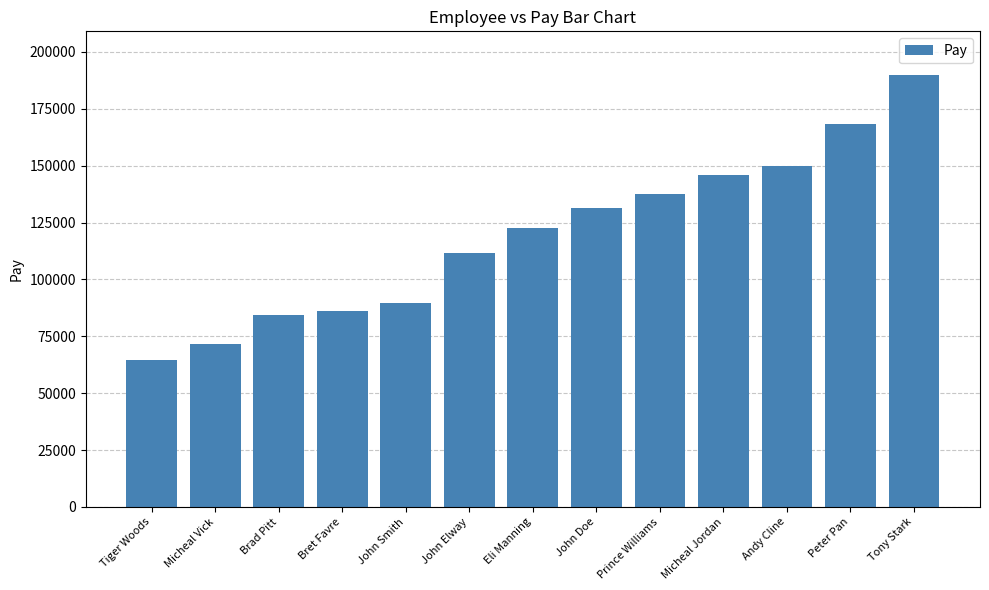

What is the label of the 2nd bar from the right?

Peter Pan